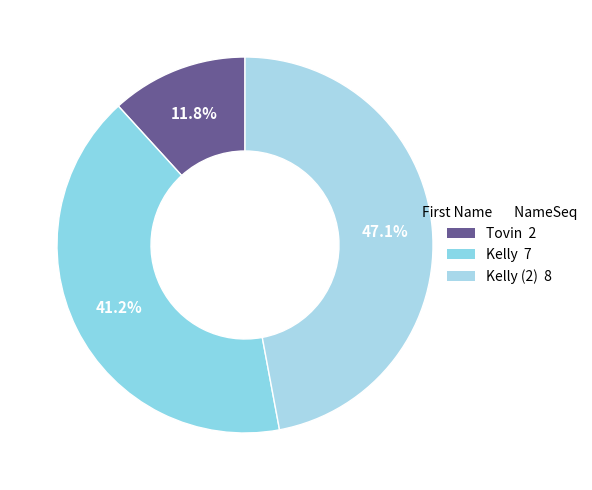

How many segments does this pie chart have?

3